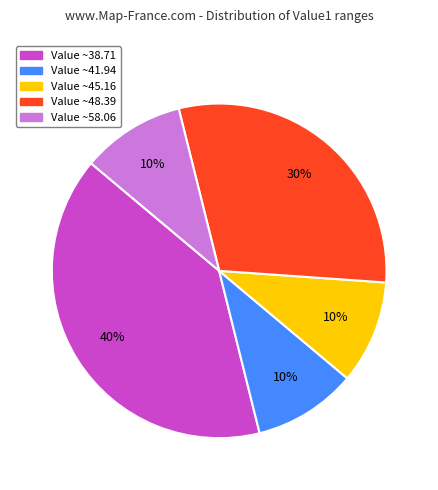

To the nearest percent, what percentage of the pie is Value ~45.16?

10%